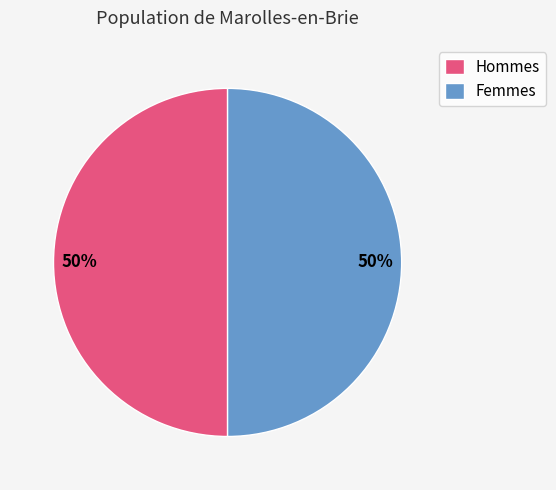

True or false: Femmes accounts for 50% of the total.

True